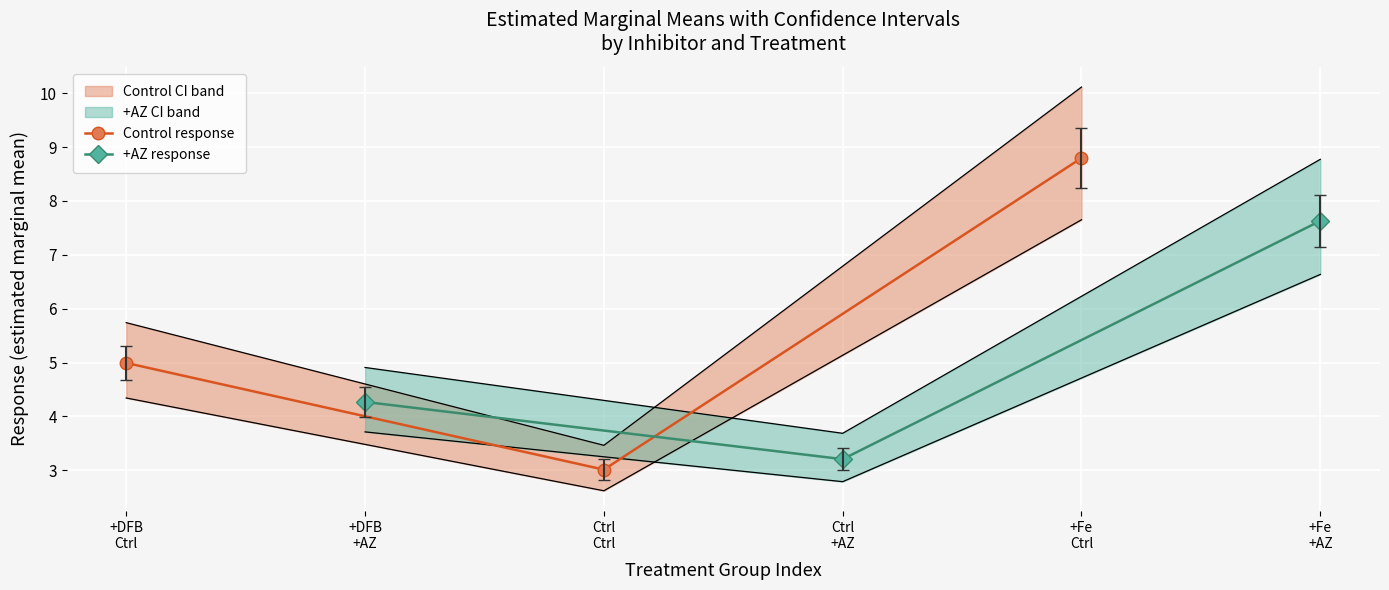

Rank the categories by +AZ response value from highest to lowest.

+Fe
+AZ, +DFB
+AZ, Ctrl
+AZ